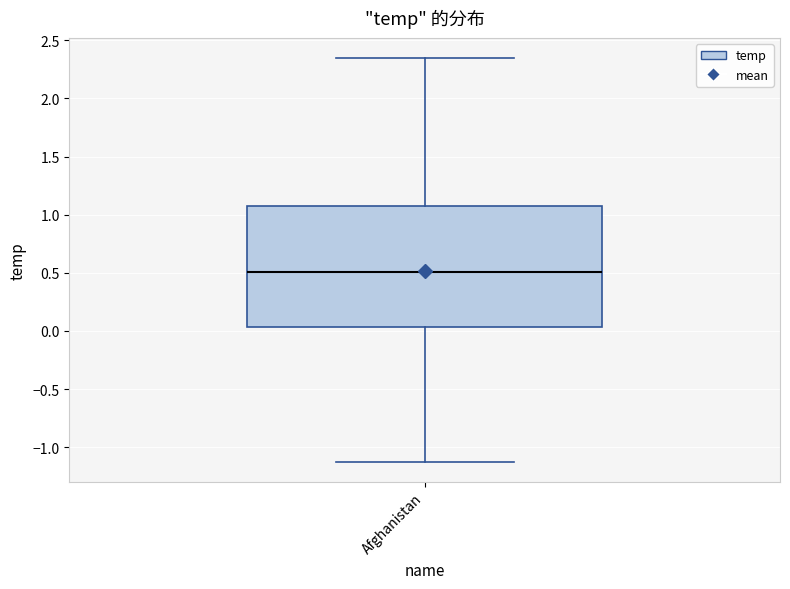

Transcribe this box plot: give where the median line is, the range the box spans, and where the two whiskers end, as read against the y-axis. The values are not printed on the chart, so give them approximately, as read against the axis.

median 0.50, box 0.05 to 1.10, whiskers -1.15 to 2.35